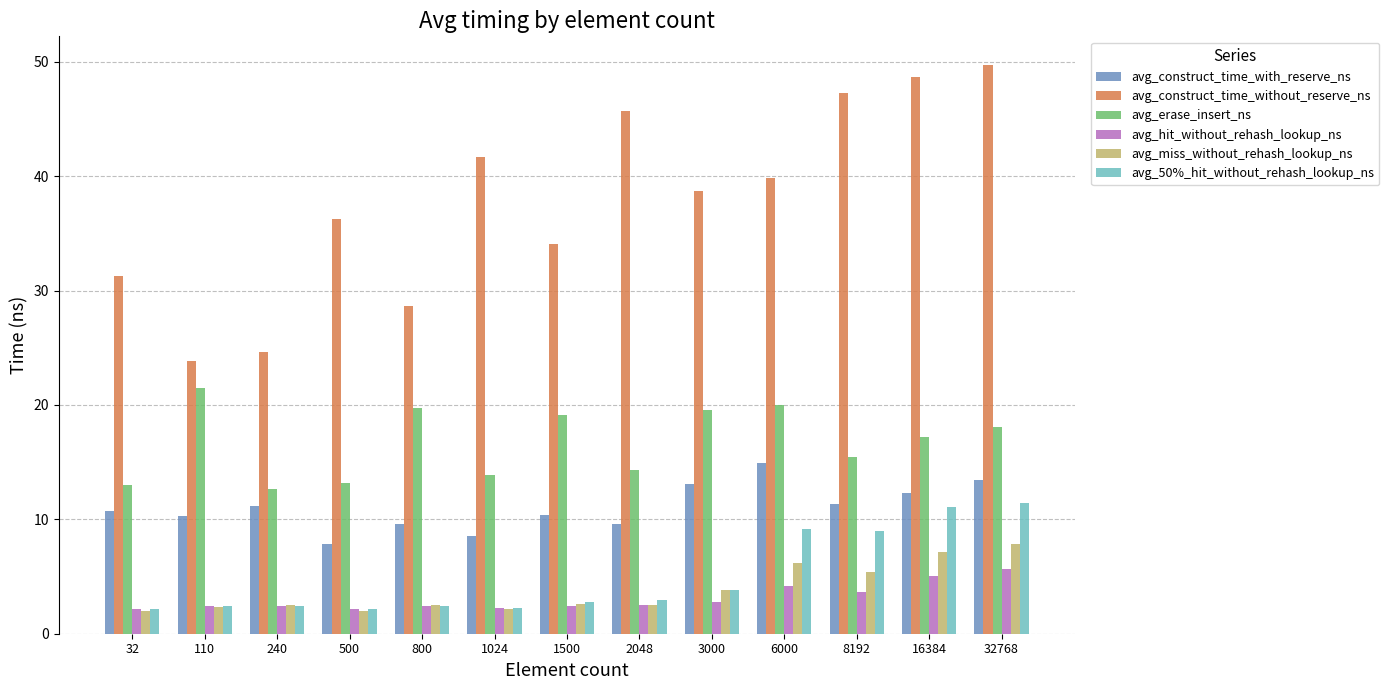

Which series has the largest range (max minus min)?

avg_construct_time_without_reserve_ns